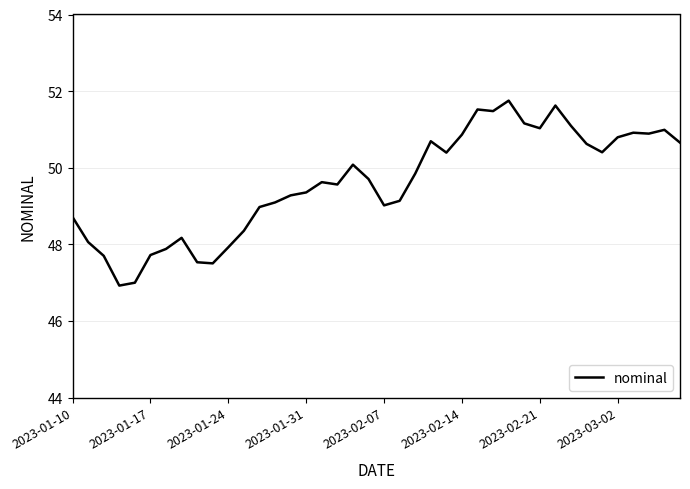

What is the minimum value shown in the chart?

46.9